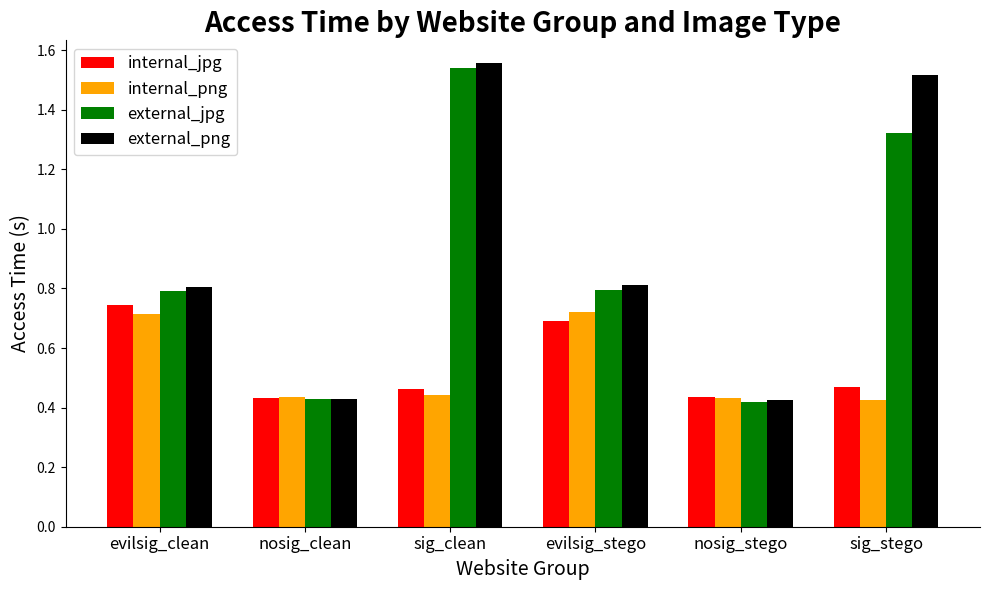

What is the label of the 3rd bar from the right?

evilsig_stego